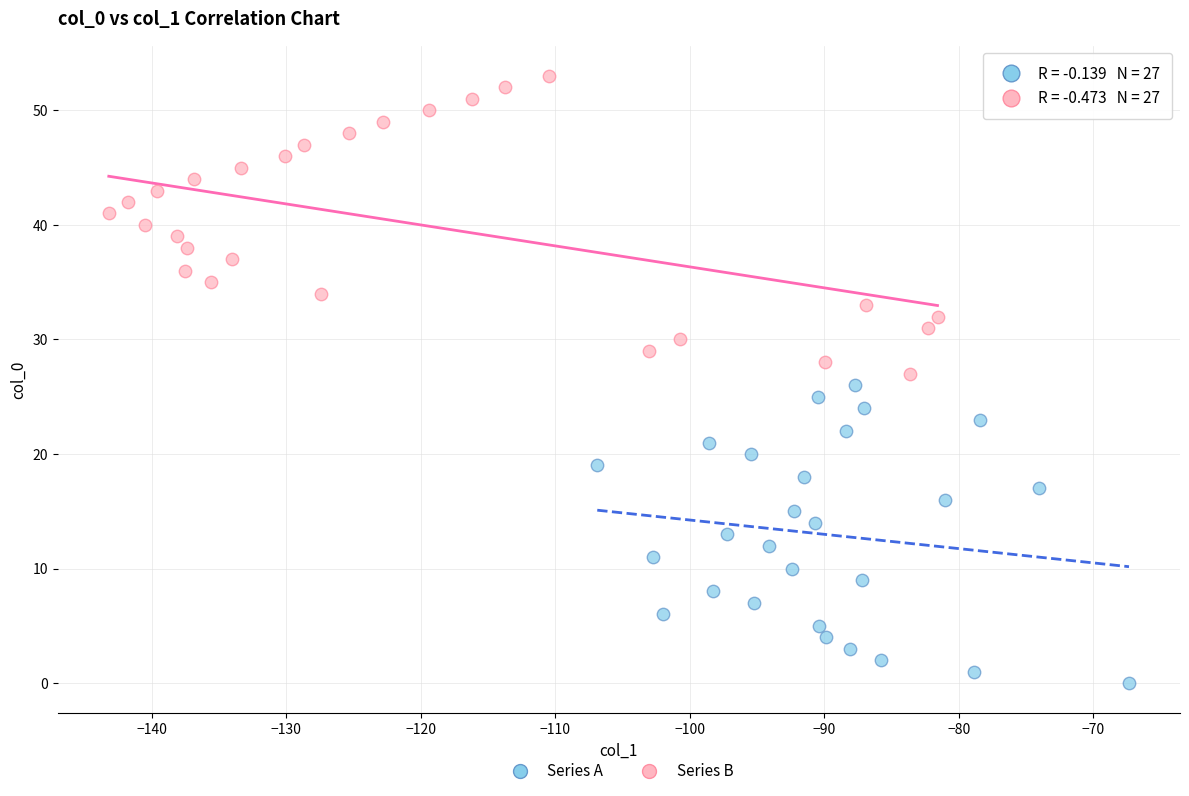

Which series reaches the maximum Y coordinate?

Series B